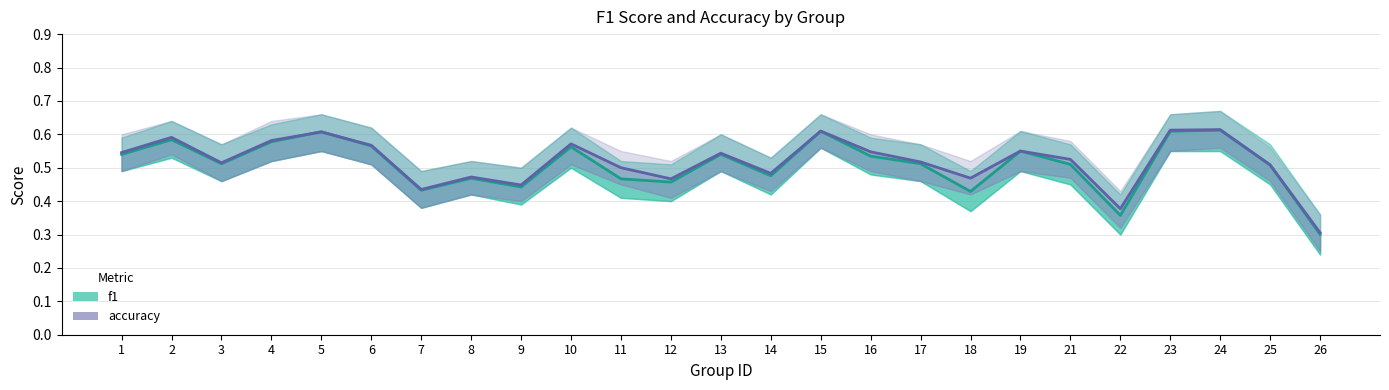

Is this an area chart (filled region under the line)?

No